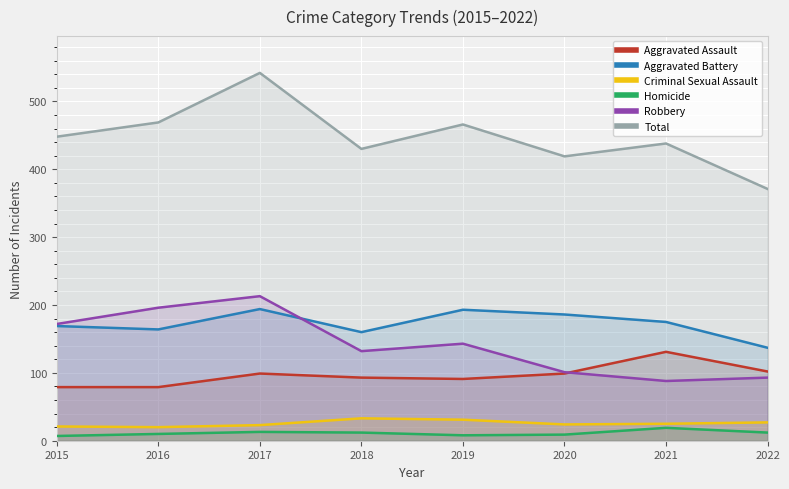

Which has a higher value, 2022 or 2020?

2022